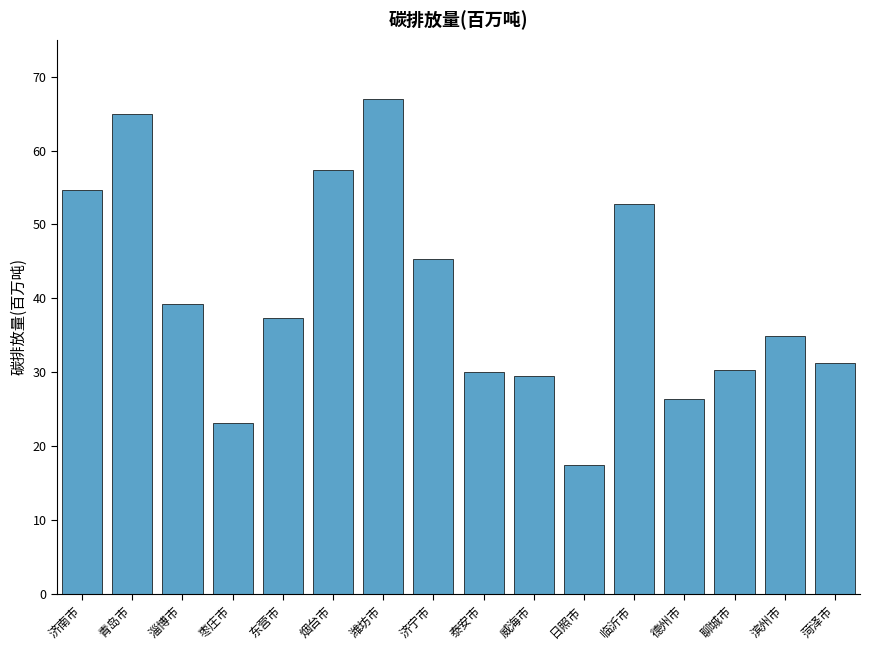

Does the chart contain stacked bars?

No